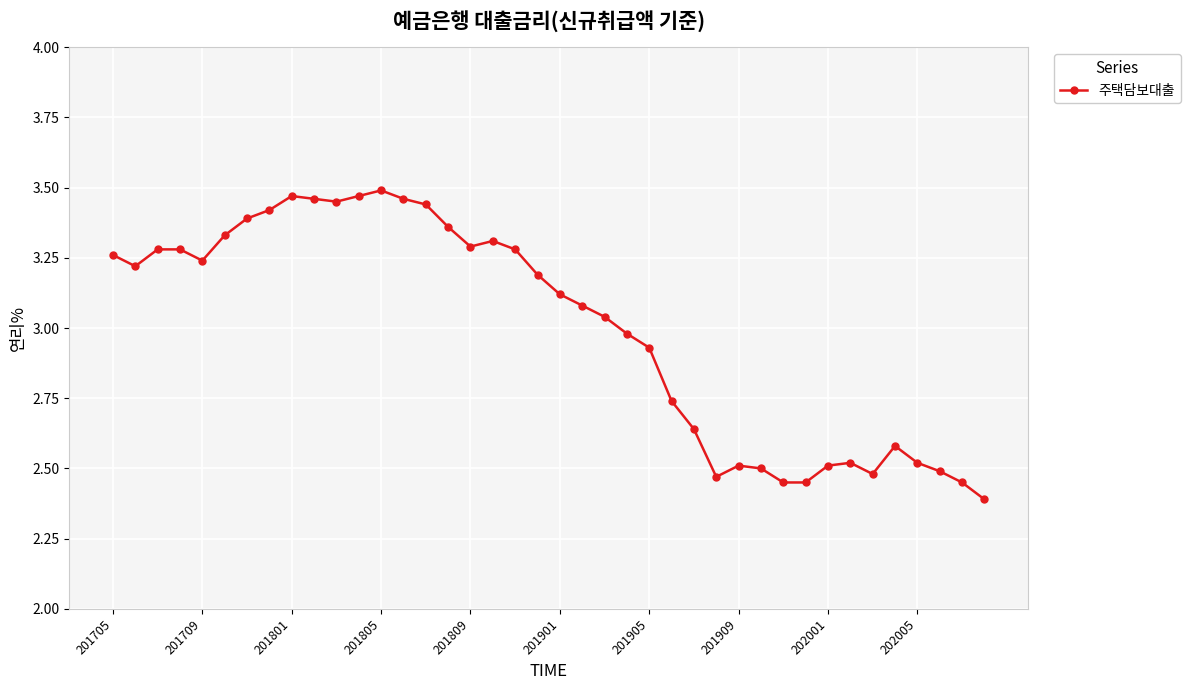

What is the difference between the second highest and minimum values?

1.1